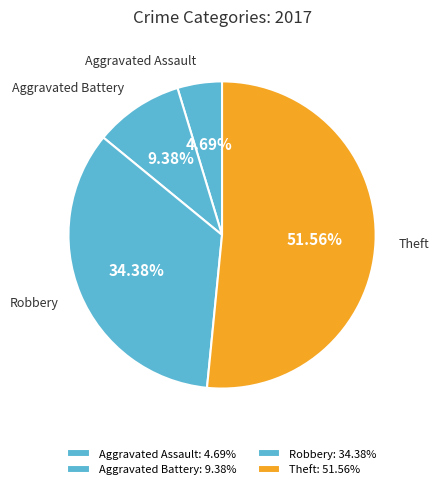

Which slice is the smallest?

Aggravated Assault